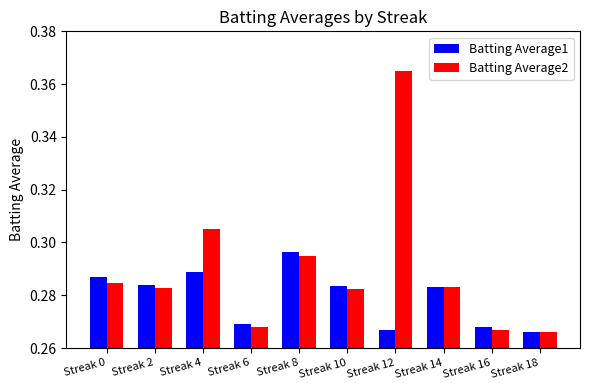

At how many categories does at least one series exceed 0?

10